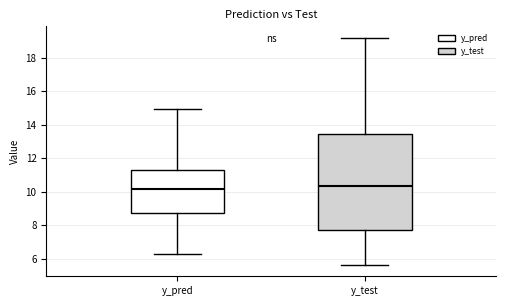

Where is the upper edge of the box for y_test on the y-axis? The values are not printed on the chart, so give them approximately, as read against the axis.

13.4